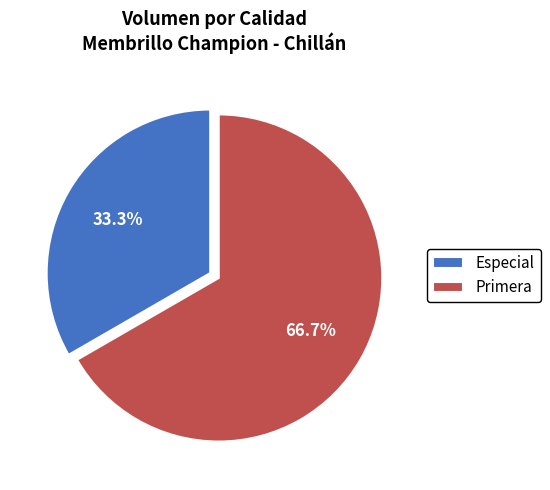

How many slices are in this pie chart?

2